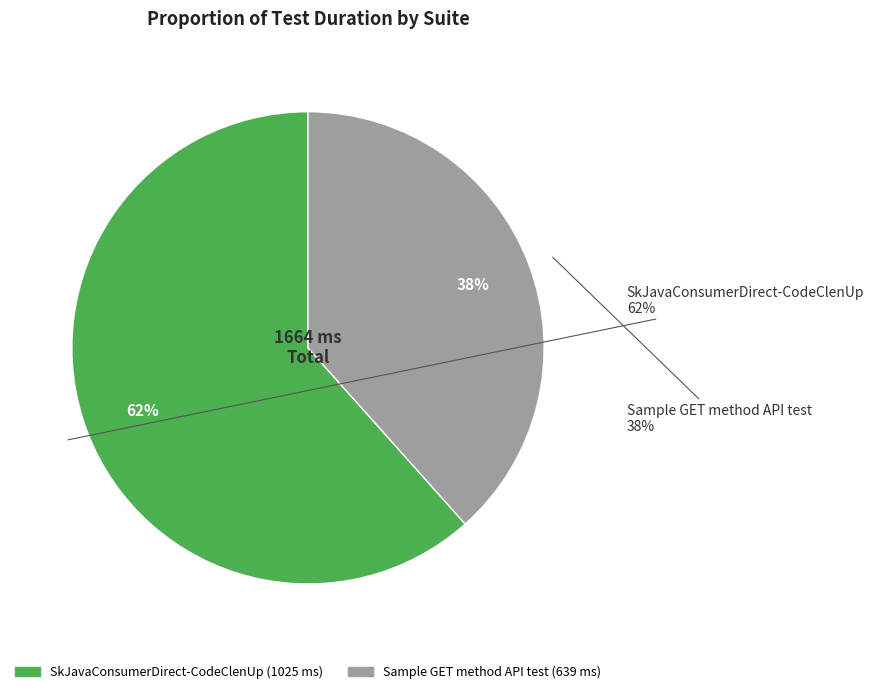

Does any single category account for the majority?

Yes